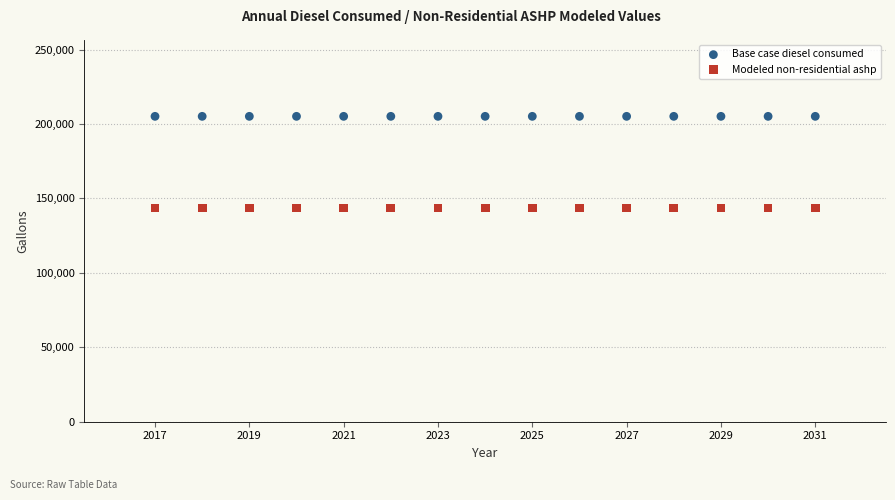

Which series reaches the minimum Y coordinate?

Modeled non-residential ashp